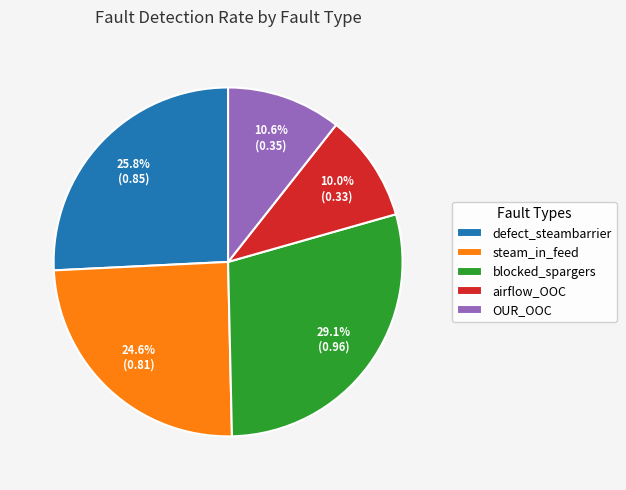

To the nearest percent, what is the difference between the largest and smallest slice percentages?

19%